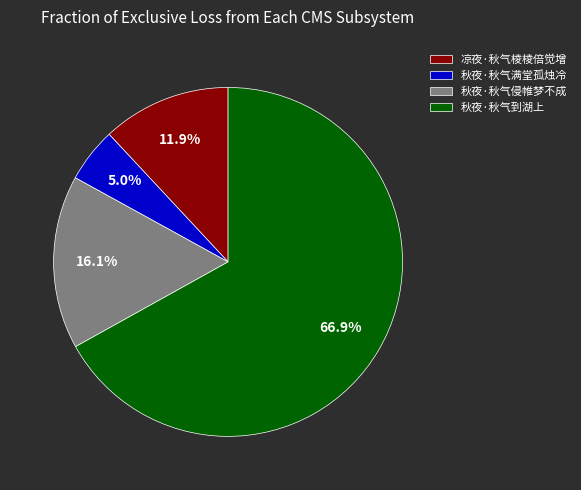

Which category has the biggest portion of the pie?

秋夜·秋气到湖上